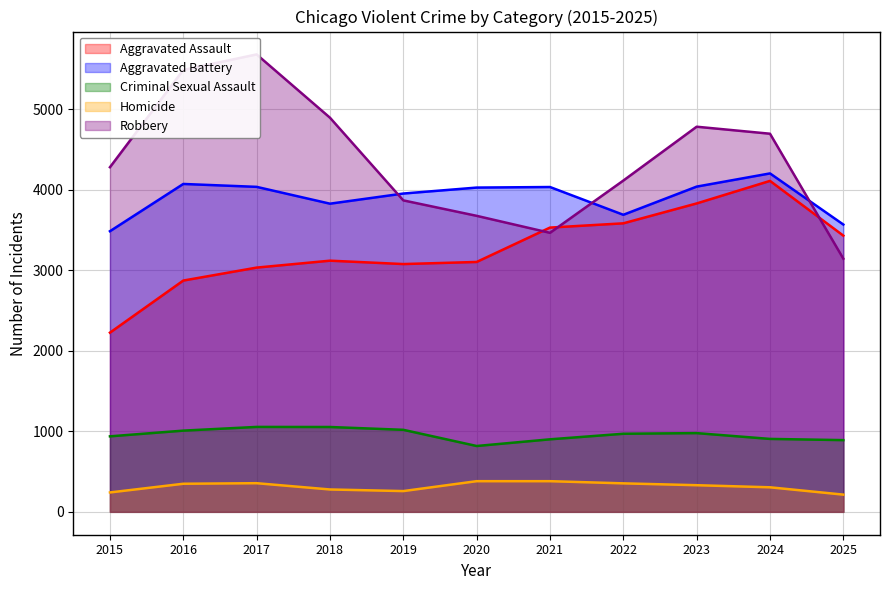

How many times do Robbery and Aggravated Battery cross each other?

3